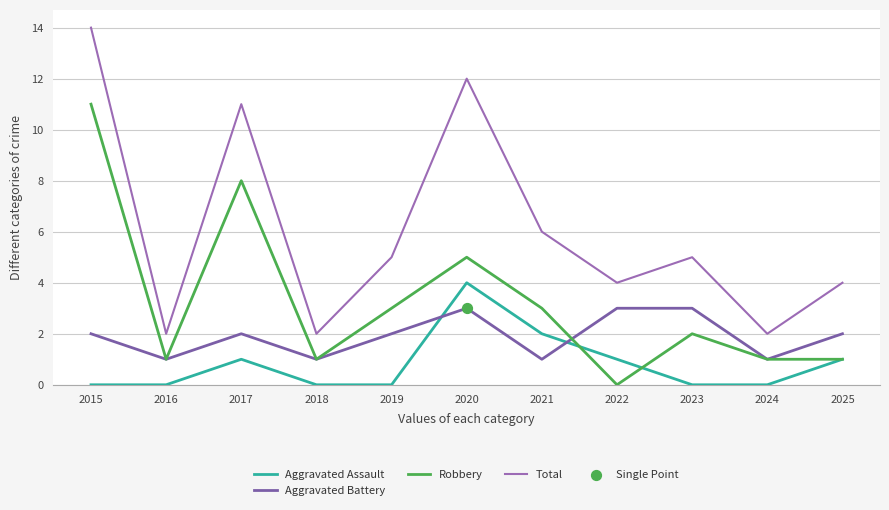

At how many categories does at least one series exceed 6?

3